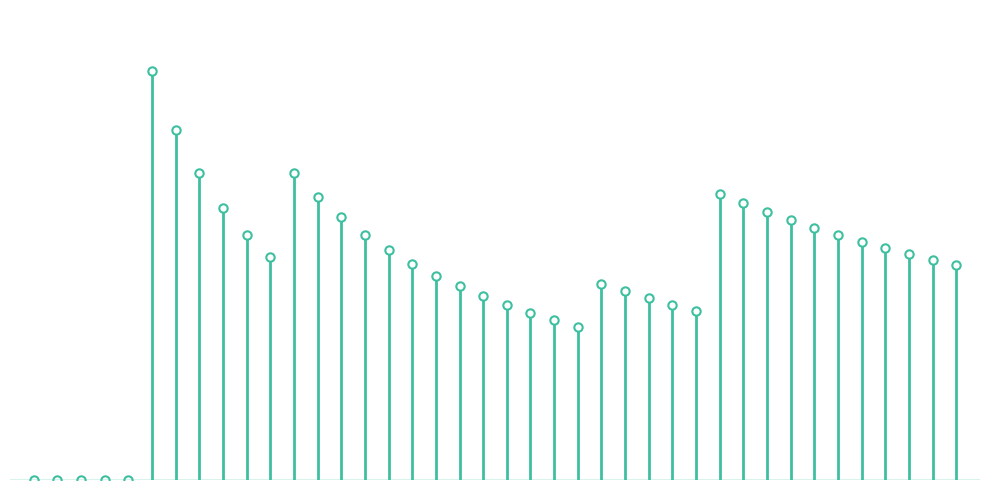

What is the label of the 15th bar from the right?

Hawaii 2